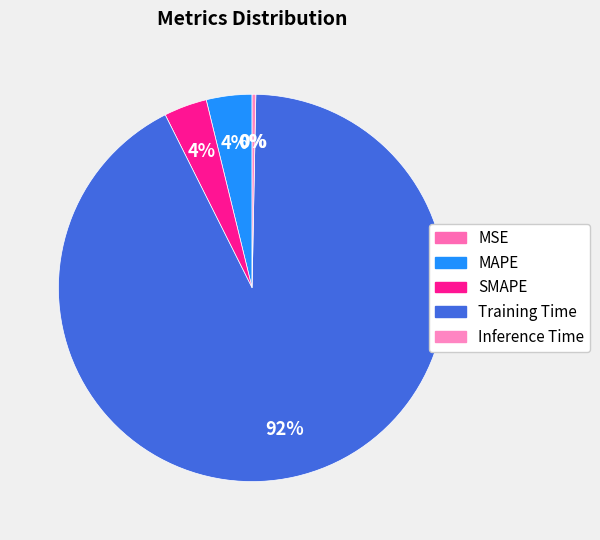

How many segments does this pie chart have?

5